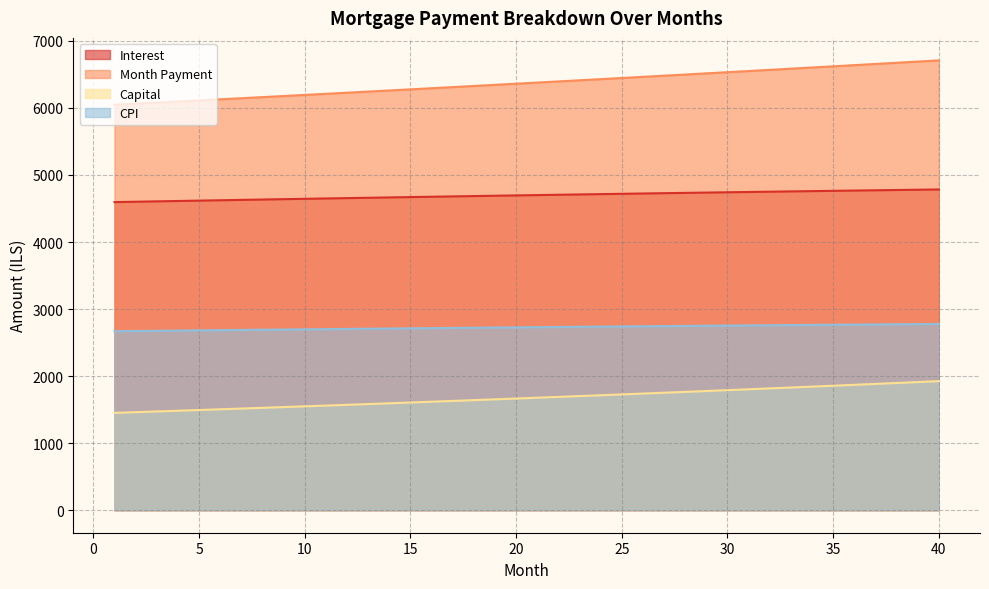

Reading left to right, list all the values displayed in this chart.

opening_balance: 4595.6	4601.1	4606.7	4612.2	4617.7	4623.1	4628.5	4633.9	4639.2	4644.6	4649.8	4655.0	4660.2	4665.4	4670.5	4675.6	4680.6	4685.6	4690.5	4695.4	4700.3	4705.1	4709.9	4714.6	4719.3	4724.0	4728.6	4733.1	4737.6	4742.1	4746.5	4750.9	4755.2	4759.5	4763.7	4767.9	4772.0	4776.1	4780.1	4784.0
interest: 2669.9	2673.1	2676.3	2679.5	2682.7	2685.8	2688.9	2692.0	2695.1	2698.2	2701.2	2704.2	2707.2	2710.2	2713.1	2716.0	2718.9	2721.8	2724.6	2727.4	2730.2	2733.0	2735.8	2738.5	2741.2	2743.9	2746.5	2749.1	2751.7	2754.3	2756.8	2759.3	2761.8	2764.2	2766.7	2769.0	2771.4	2773.7	2776.0	2778.3
month_payment: 6047.5	6063.6	6079.8	6096.0	6112.3	6128.6	6144.9	6161.3	6177.7	6194.2	6210.7	6227.3	6243.9	6260.6	6277.2	6294.0	6310.8	6327.6	6344.5	6361.4	6378.4	6395.4	6412.4	6429.5	6446.7	6463.9	6481.1	6498.4	6515.7	6533.1	6550.5	6568.0	6585.5	6603.0	6620.6	6638.3	6656.0	6673.8	6691.6	6709.4
capital: 1452.0	1462.5	1473.1	1483.8	1494.6	1505.5	1516.4	1527.4	1538.5	1549.7	1560.9	1572.2	1583.7	1595.2	1606.8	1618.4	1630.2	1642.0	1653.9	1666.0	1678.0	1690.2	1702.5	1714.9	1727.3	1739.9	1752.5	1765.2	1778.1	1791.0	1804.0	1817.1	1830.3	1843.6	1857.0	1870.4	1884.0	1897.7	1911.5	1925.4